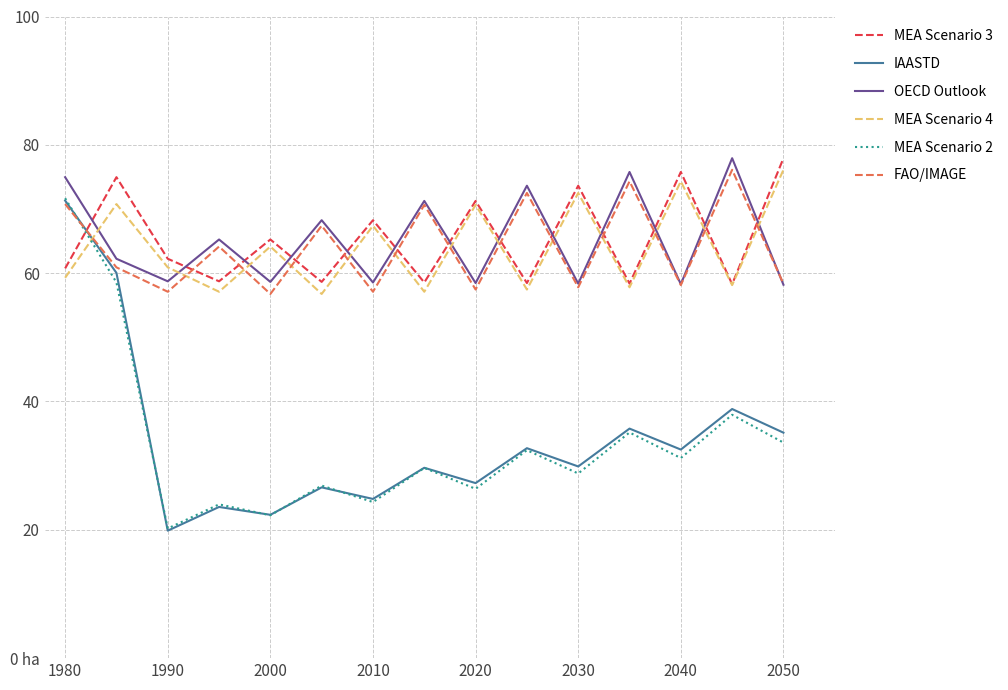

Does the chart display data point markers on the line(s)?

No